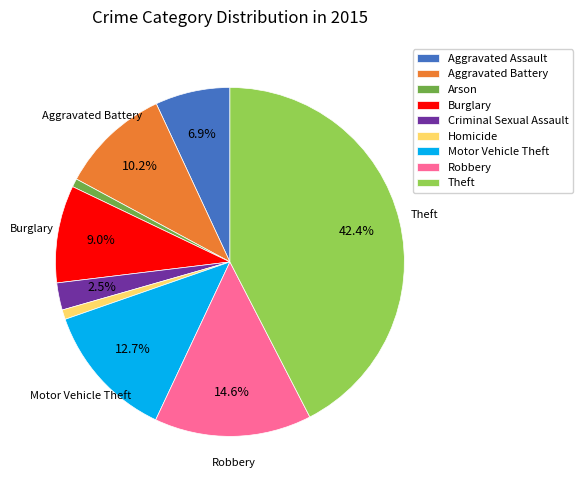

Does Aggravated Battery represent more than half of the total?

No